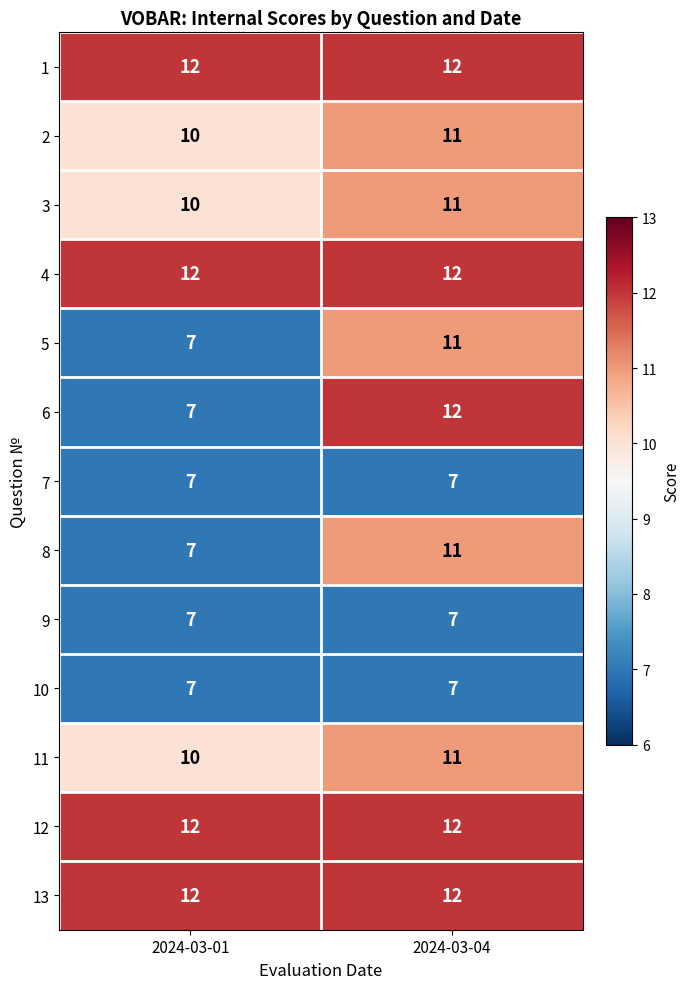

Which series has the widest spread of values?

6